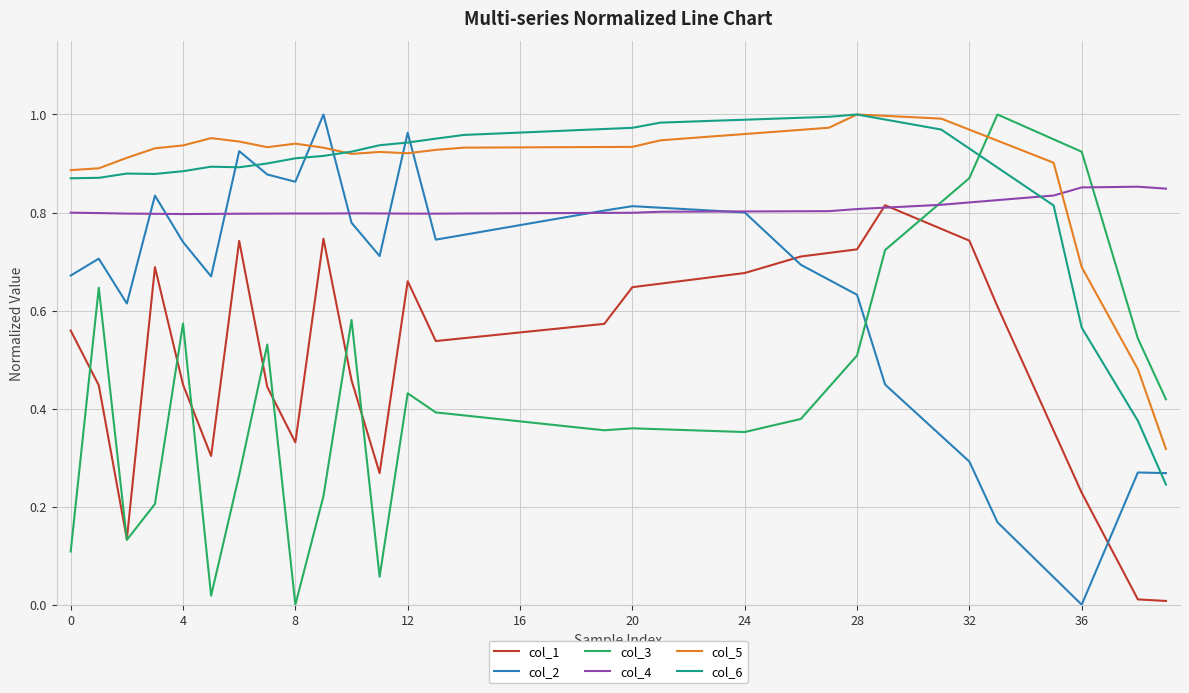

How many intersections are there between col_2 and col_3?

1